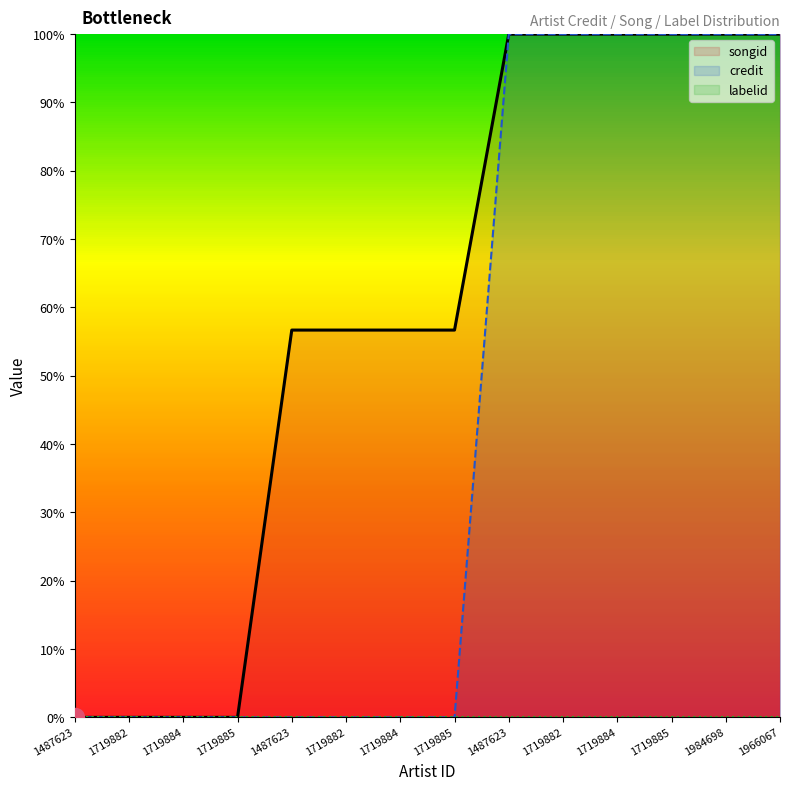

The songid series shows 100.0 at 1966067. True or false?

True